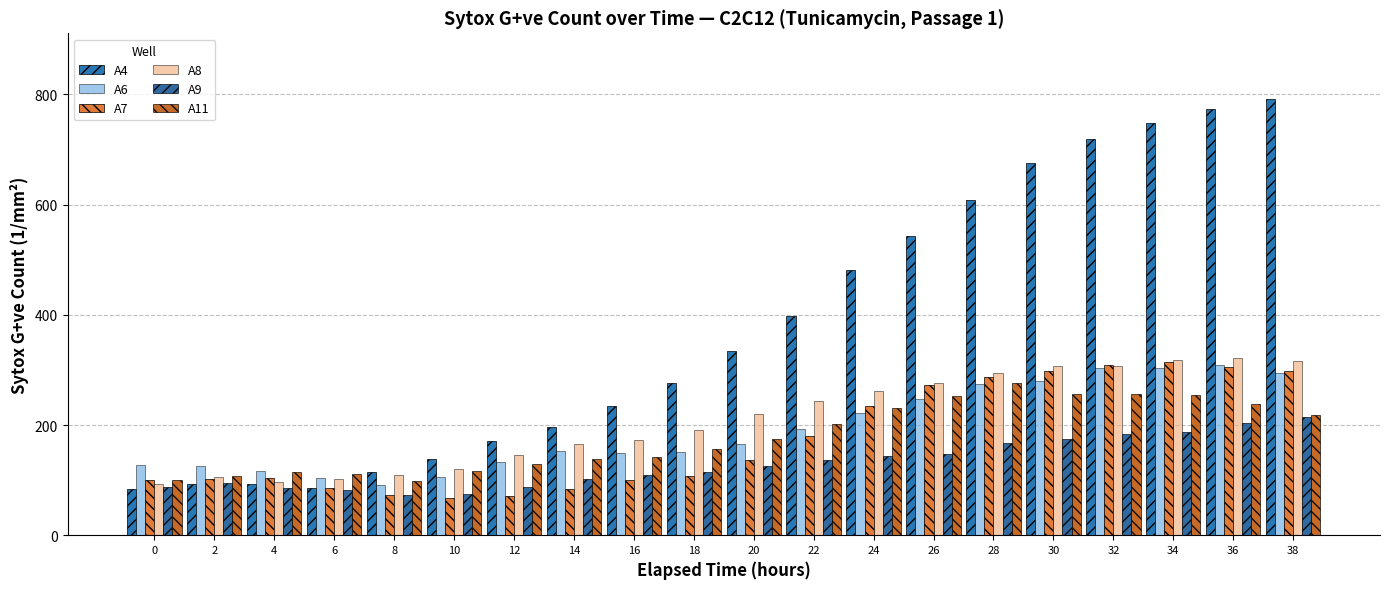

What is the difference between the highest and lowest values at 36?

570.4